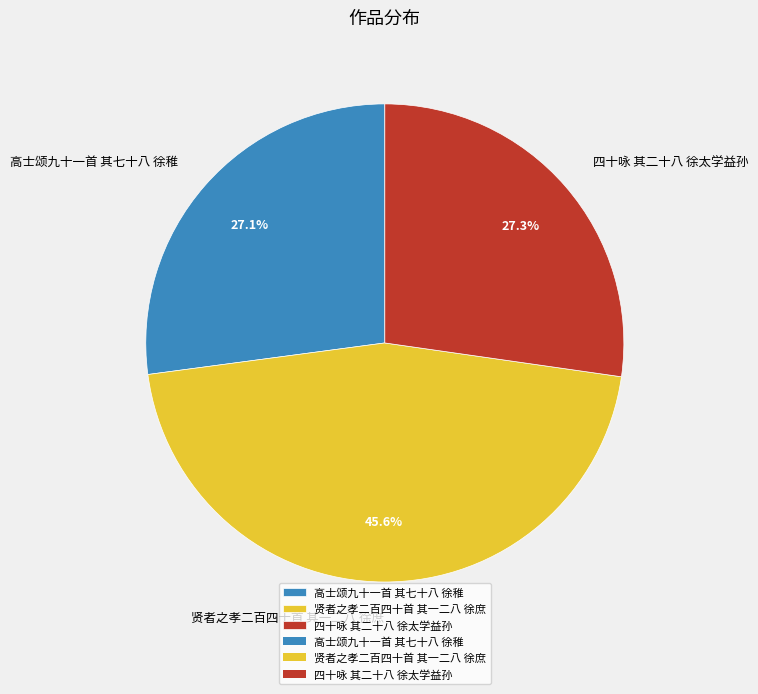

To the nearest percent, what is the combined percentage of 四十咏 其二十八 徐太学益孙 and 高士颂九十一首 其七十八 徐稚?

54%